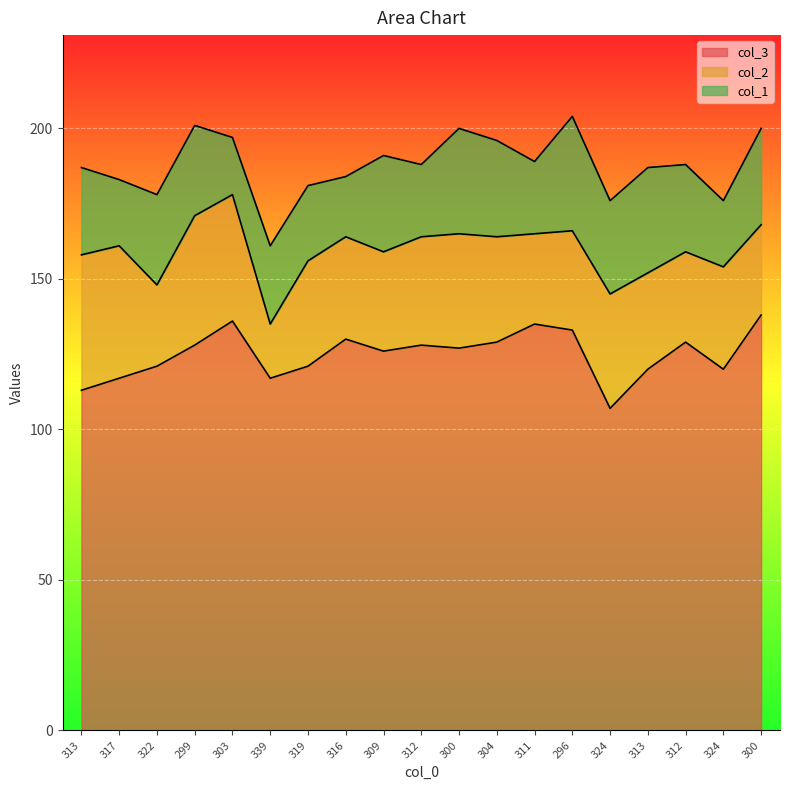

Is the value of col_2 at 296 greater than the value of col_1 at 322?

Yes